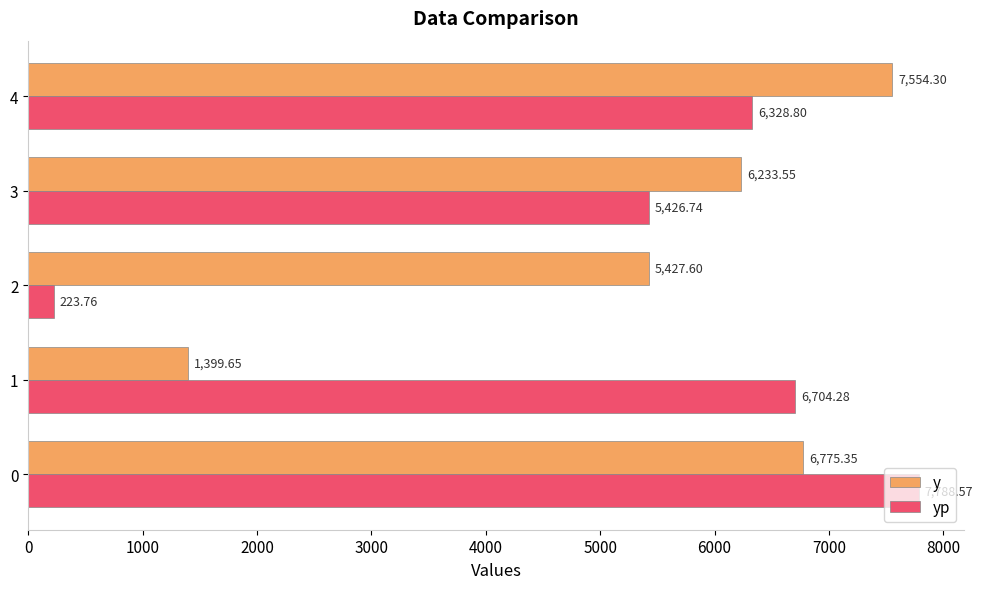

Which series has the largest total across all categories?

y